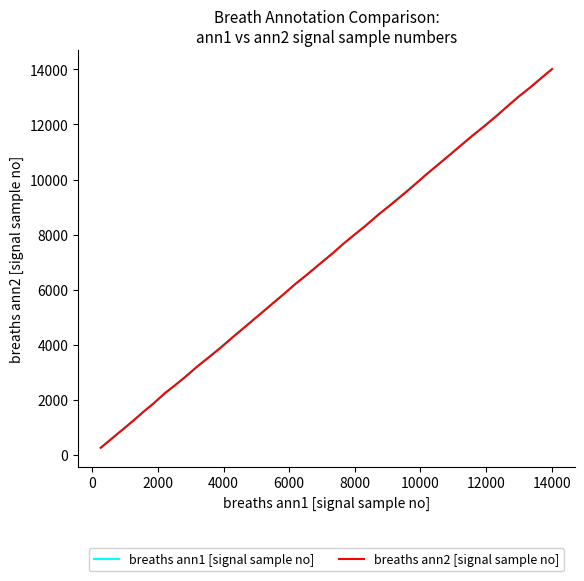

What is the maximum value for breaths ann2 [signal sample no]?

14013